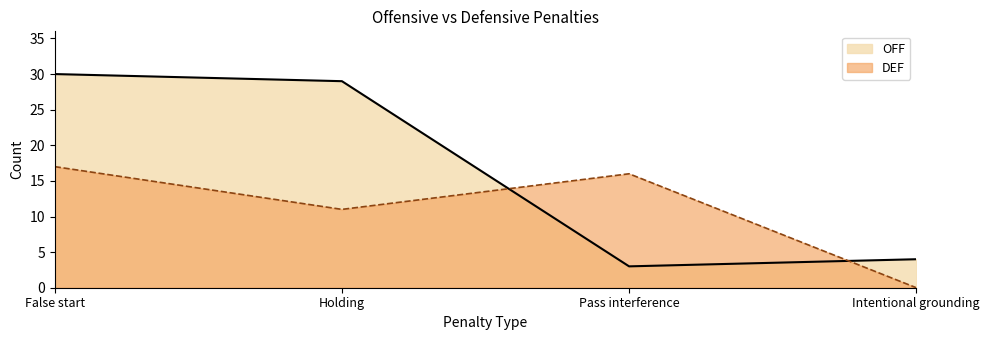

Reading left to right, transcribe all the data shown in this chart.

OFF: 30	29	3	4
DEF: 17	11	16	0